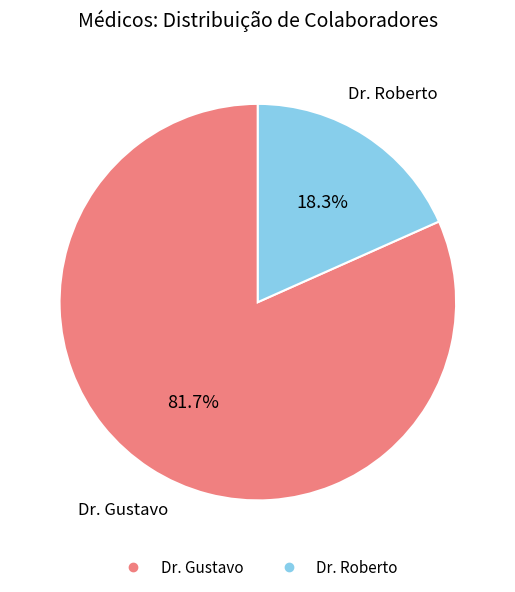

To the nearest percent, what is the difference between the largest and smallest slice percentages?

63%